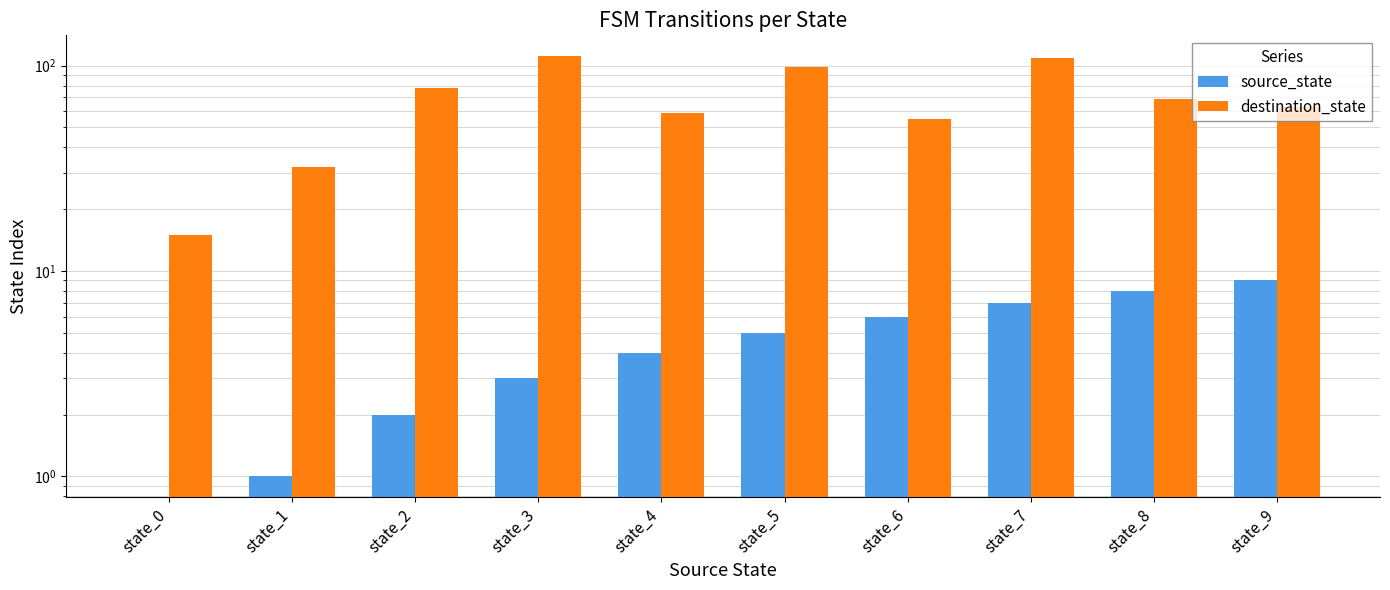

What is the total value across all series at state_3?

114